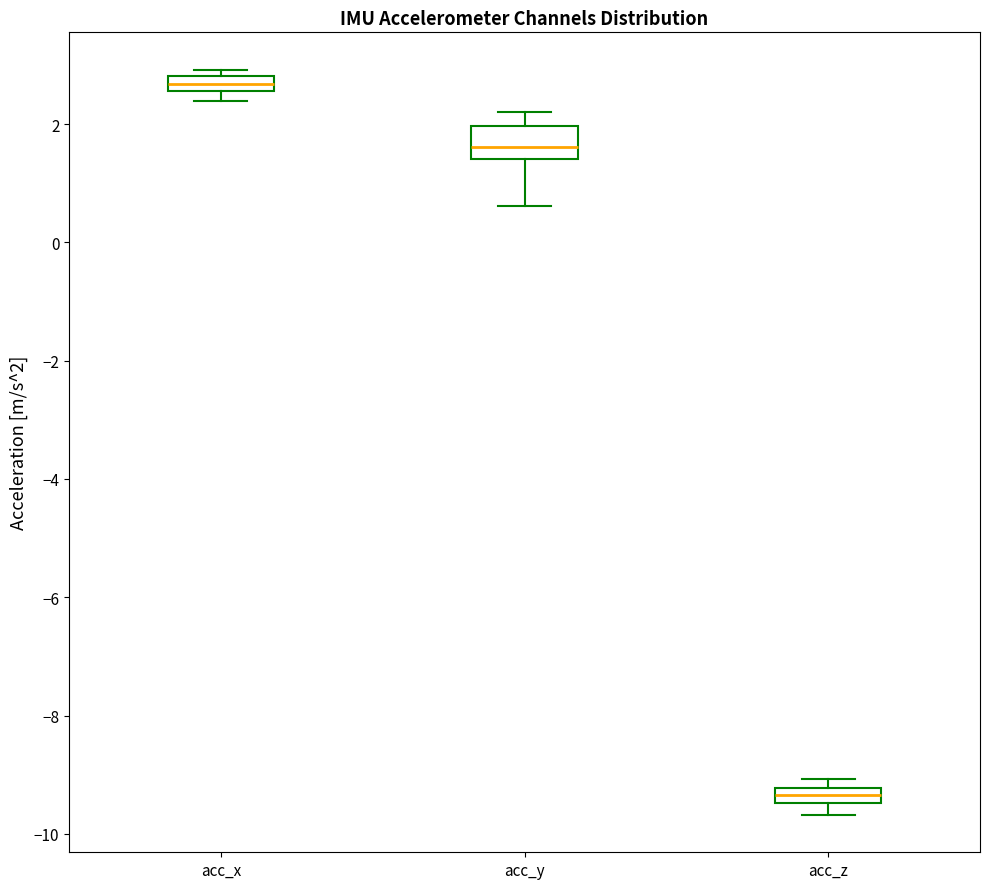

Where is the upper edge of the box for acc_x on the y-axis? The values are not printed on the chart, so give them approximately, as read against the axis.

2.8